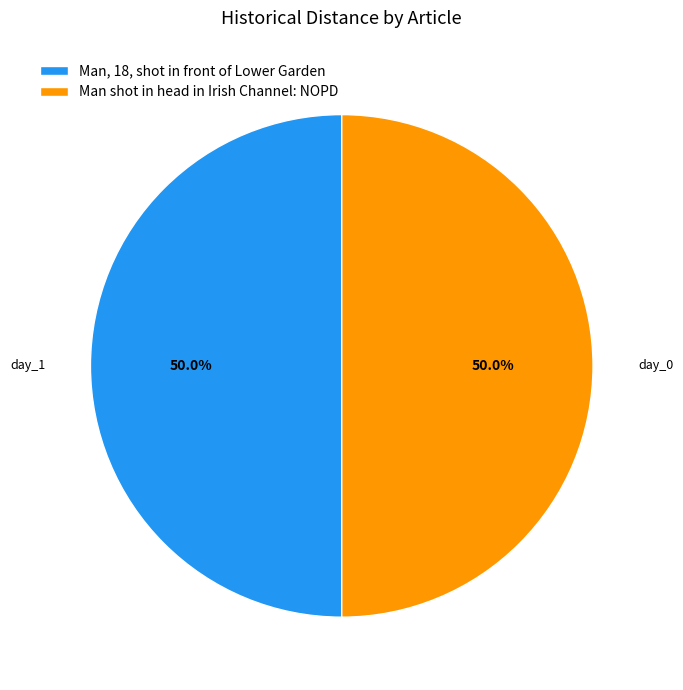

What is the ratio of the value at Man shot in head in Irish Channel: NOPD to the value at Man, 18, shot in front of Lower Garden?

1.0